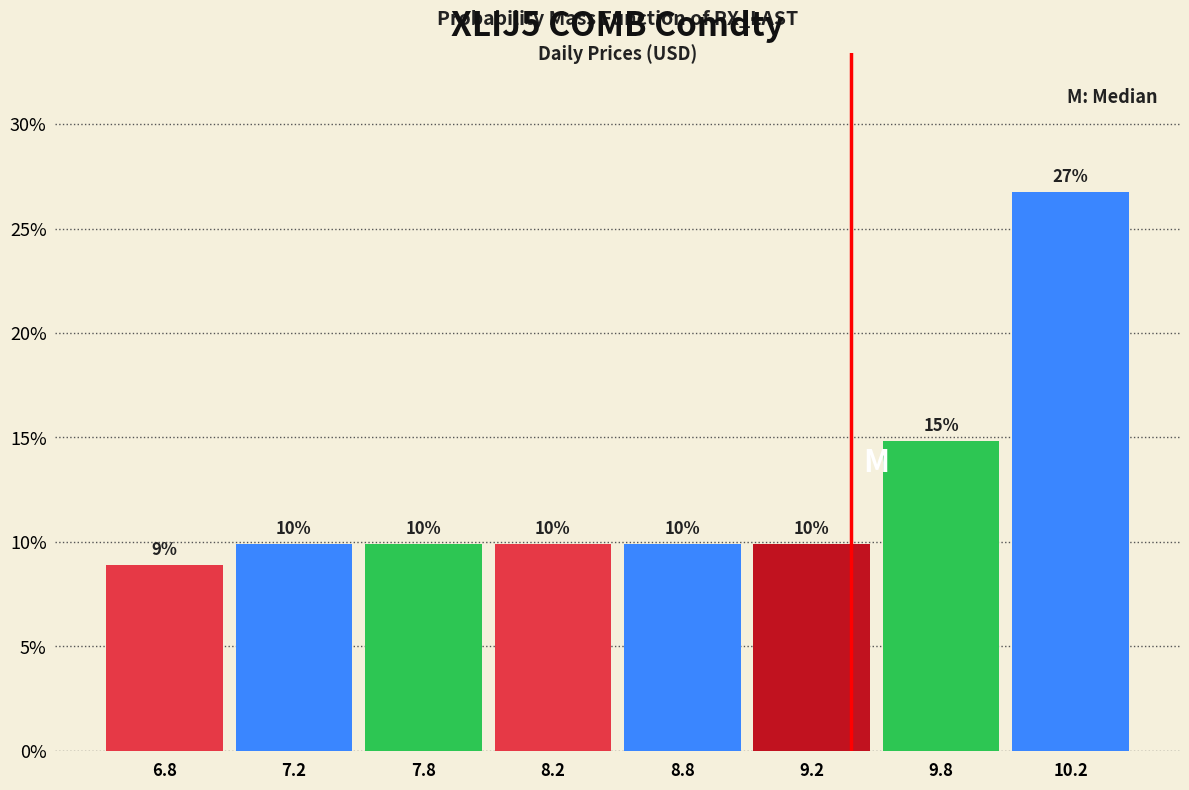

How many bars are there in total?

8